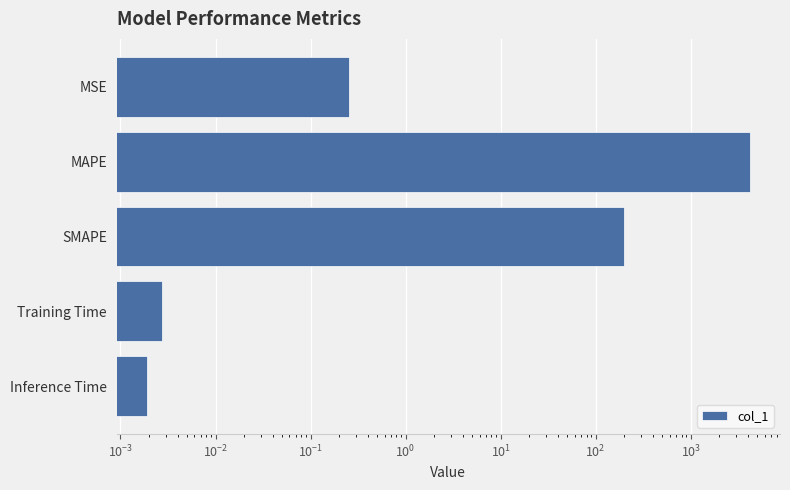

Are the bars grouped side by side (vs. stacked)?

No